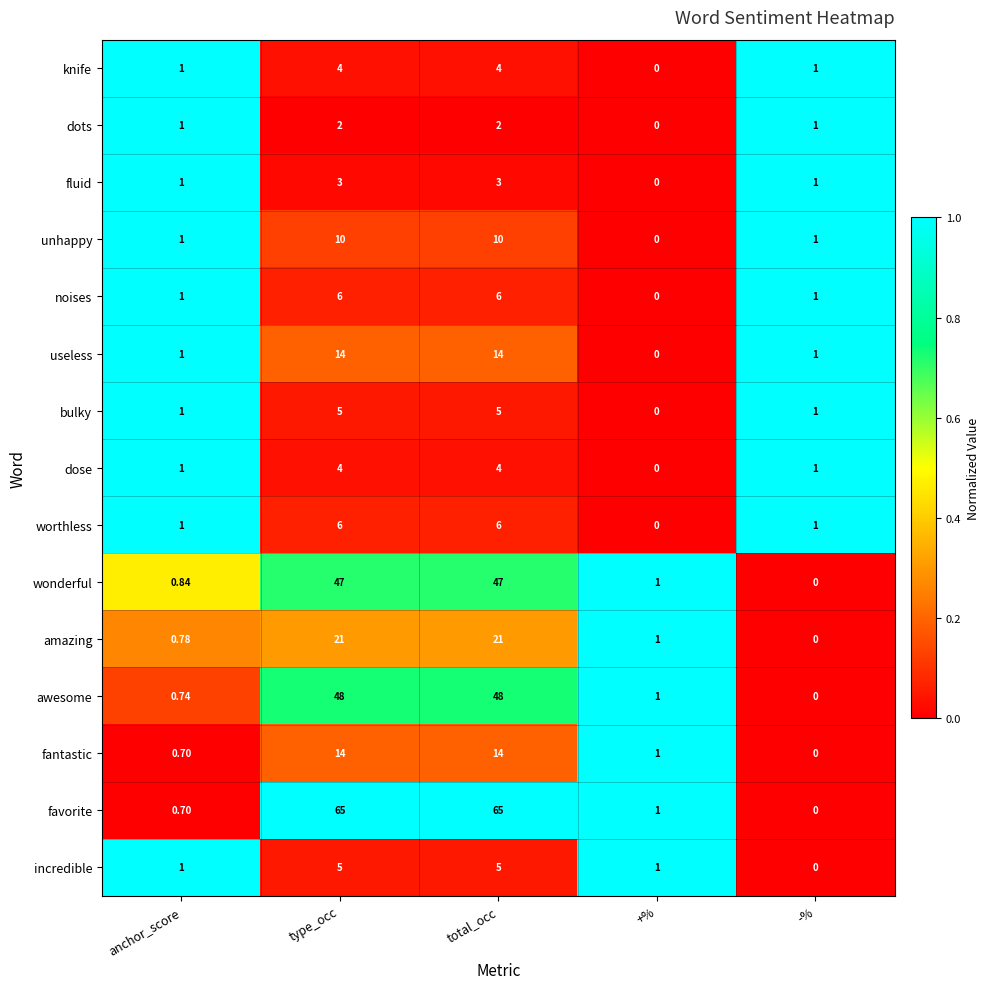

Where is fantastic nearest to the value 7?

+%